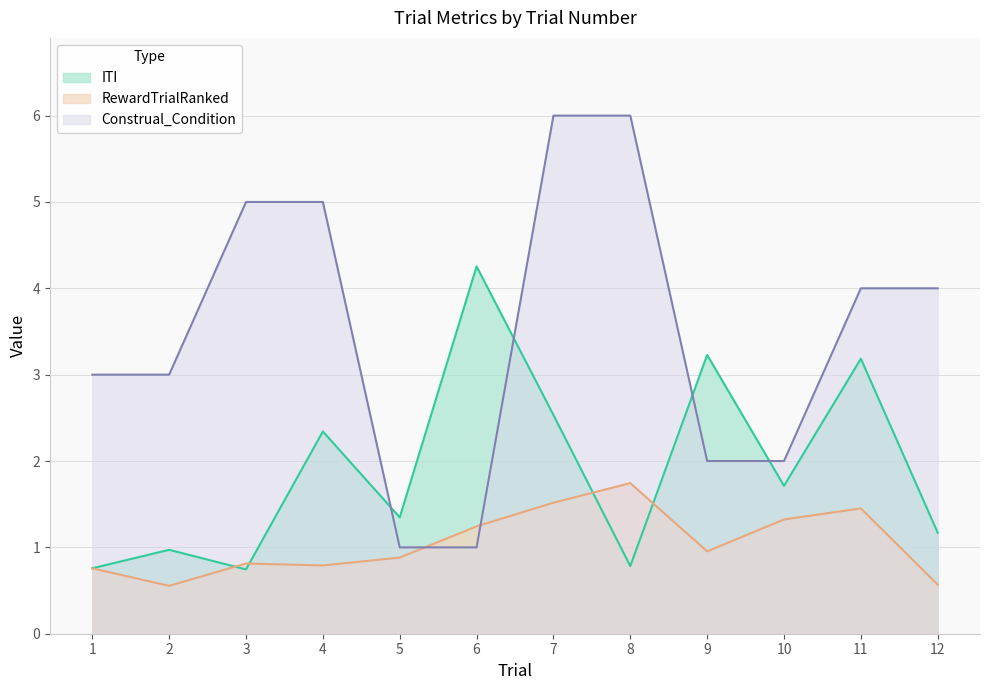

Reading right to left, list all the values displayed in this chart.

ITI: 1.2	3.2	1.7	3.2	0.8	2.5	4.3	1.3	2.3	0.7	1.0	0.8
RewardTrialRanked: 0.6	1.5	1.3	1.0	1.7	1.5	1.2	0.9	0.8	0.8	0.6	0.8
Construal_Condition: 4.0	4.0	2.0	2.0	6.0	6.0	1.0	1.0	5.0	5.0	3.0	3.0